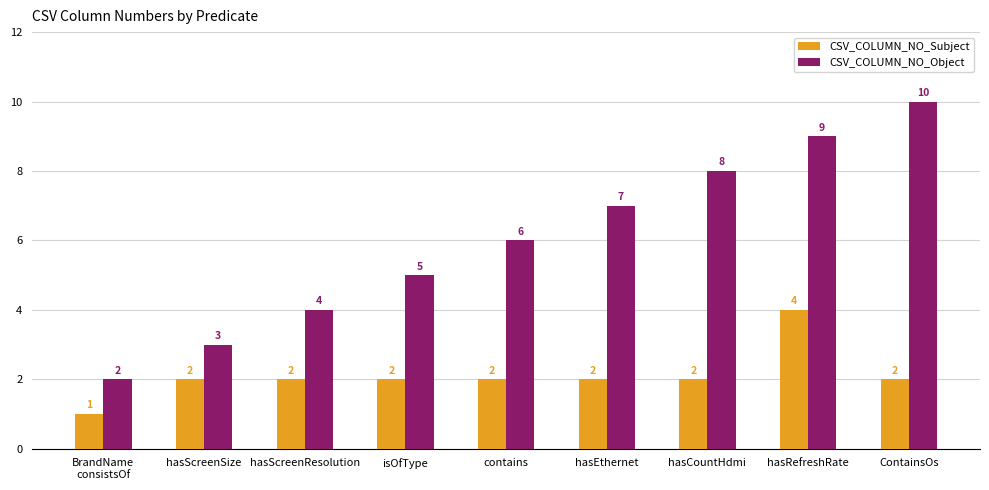

What is the label of the 9th bar from the right?

BrandName
consistsOf